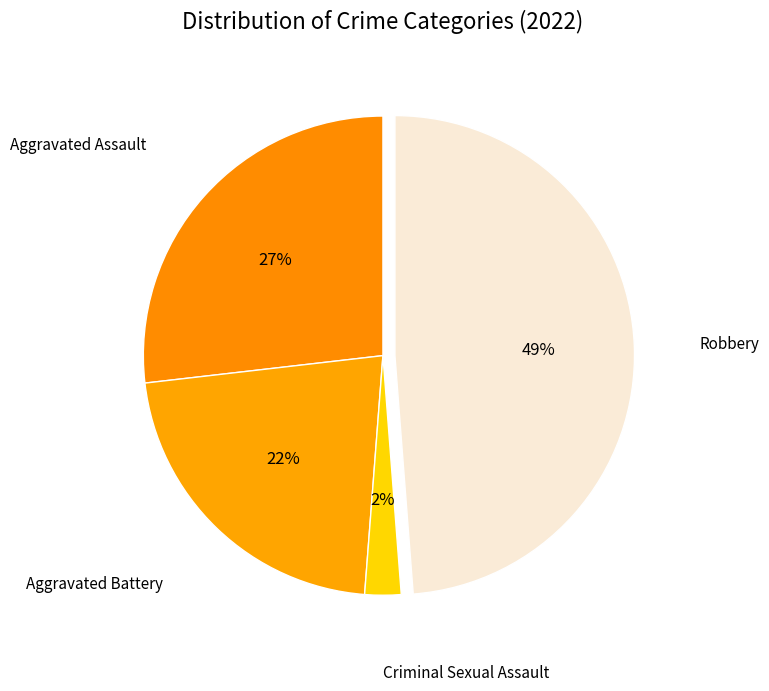

What is the smallest slice in the pie chart?

Criminal Sexual Assault